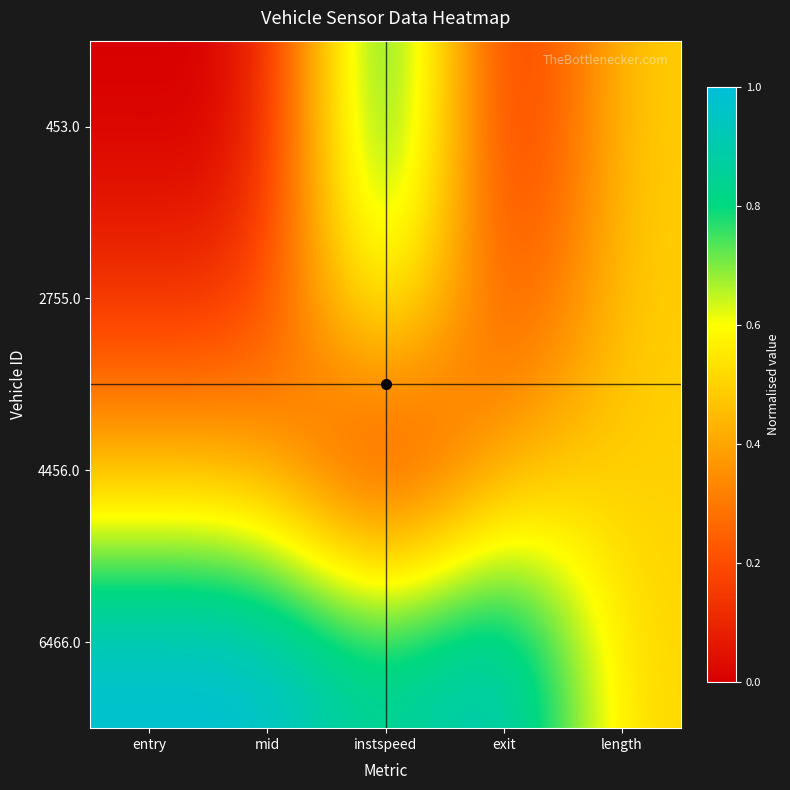

Reading left to right, transcribe all the data shown in this chart.

453.0: entry=0.0	mid=0.0	instspeed=1.0	exit=0.0	length=0.5
2755.0: entry=0.1	mid=0.1	instspeed=0.8	exit=0.1	length=0.5
4456.0: entry=0.4	mid=0.4	instspeed=0.0	exit=0.4	length=0.5
6466.0: entry=1.0	mid=1.0	instspeed=0.8	exit=1.0	length=0.5